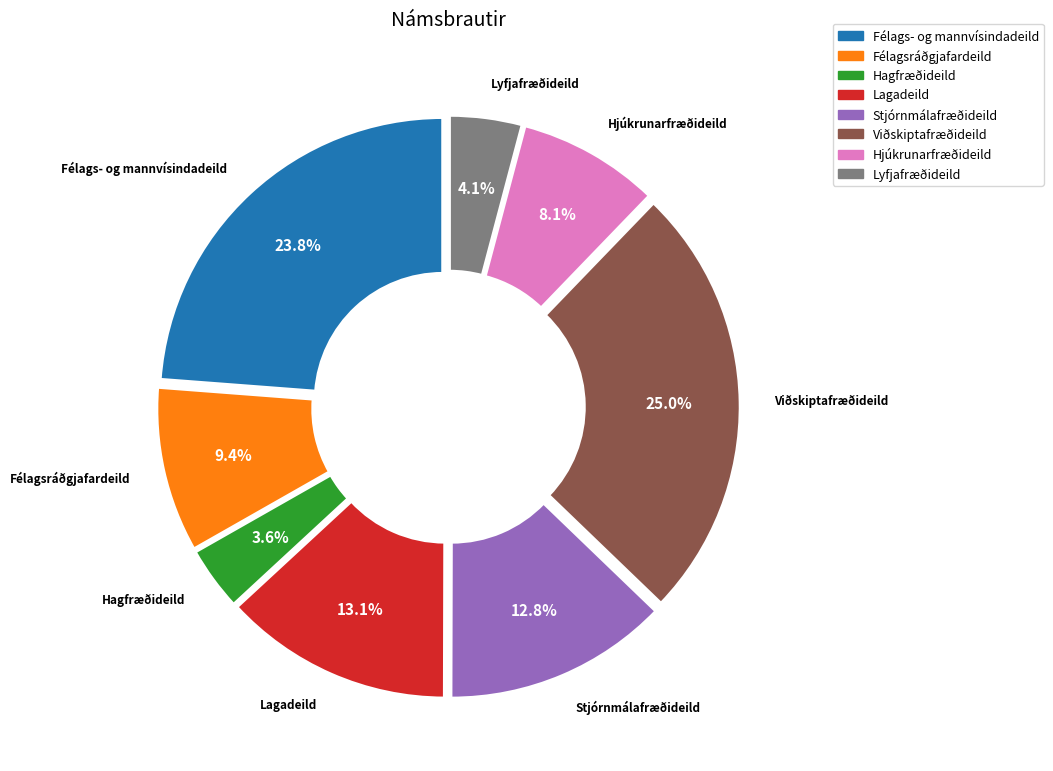

To the nearest percent, what is the average slice percentage?

12%